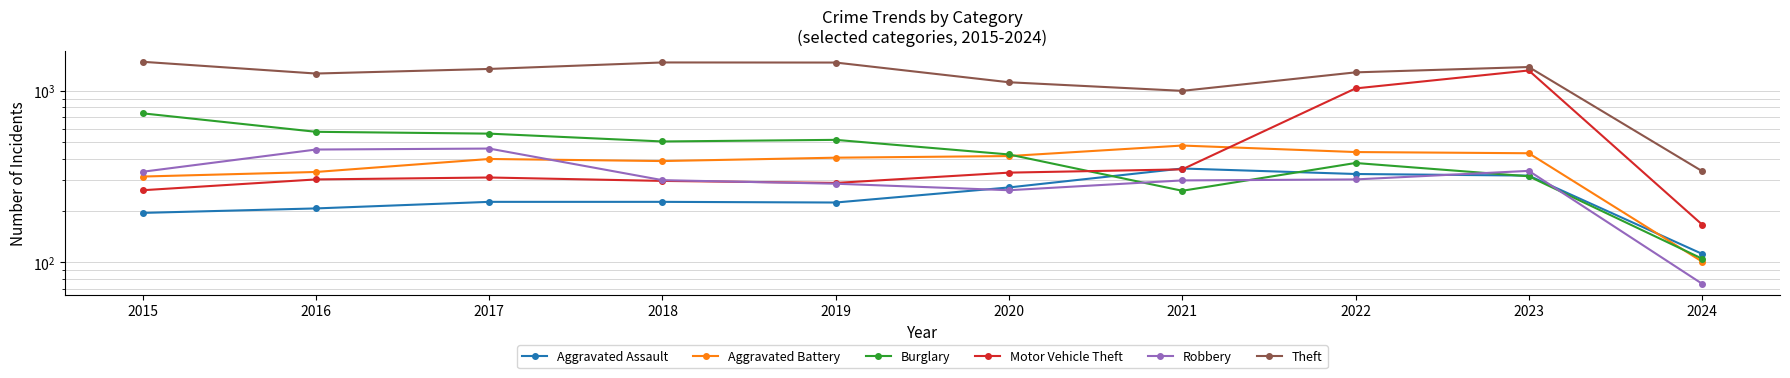

What are all the series names shown in the legend?

Aggravated Assault, Aggravated Battery, Burglary, Motor Vehicle Theft, Robbery, Theft